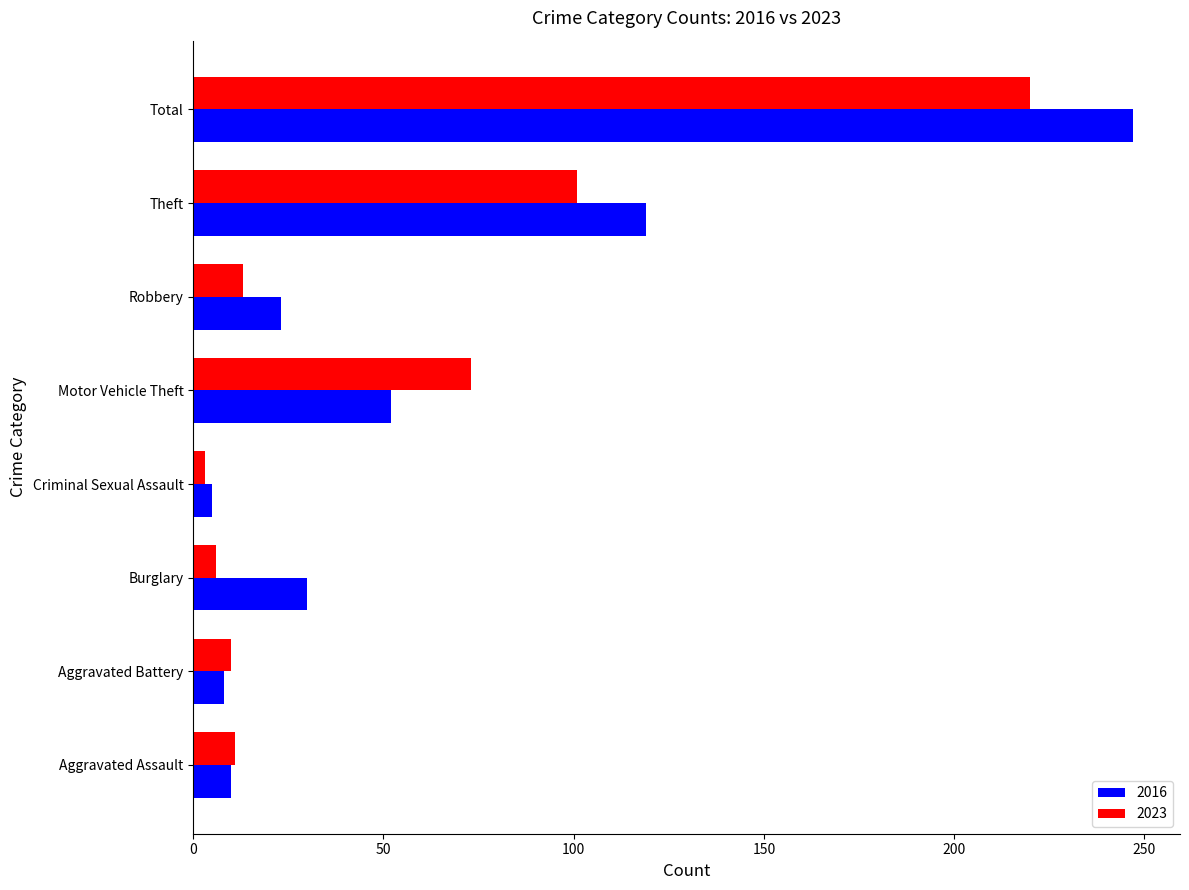

Is the value of 2016 at Theft greater than the value of 2023 at Burglary?

Yes